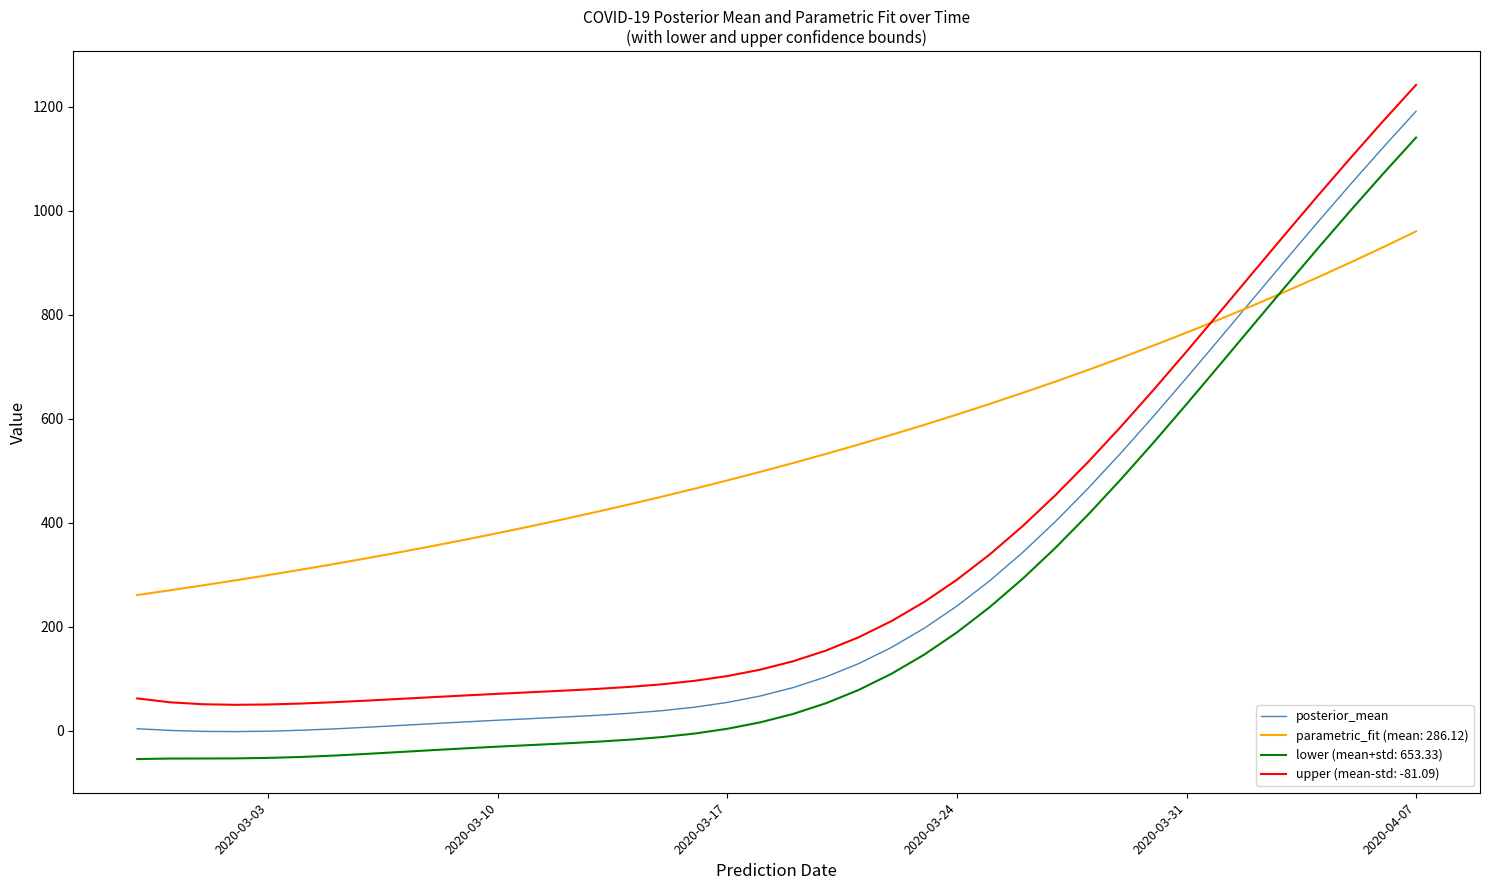

True or false: posterior_mean and upper (mean-std: -81.09) intersect in this chart.

False